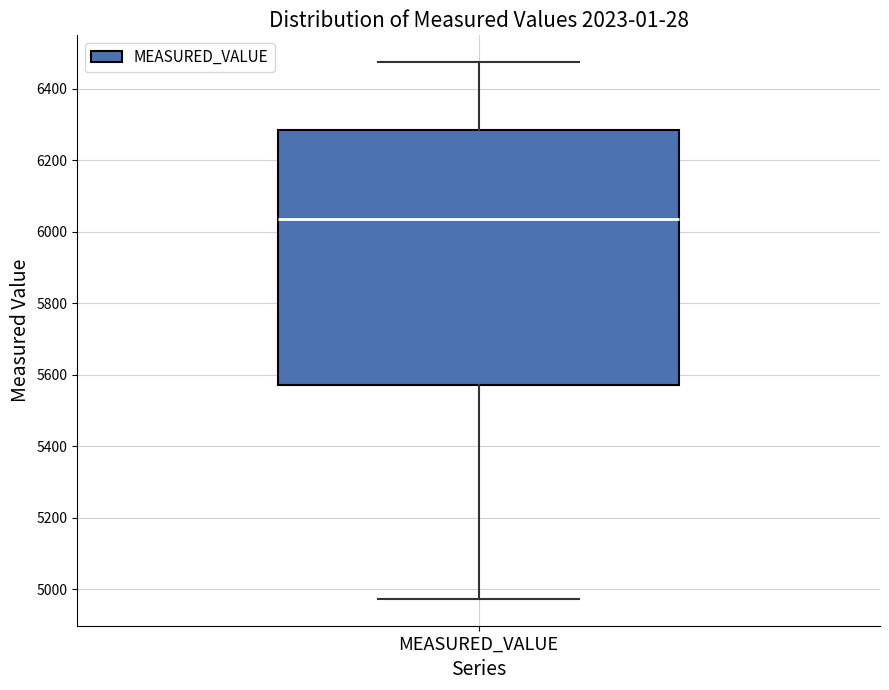

Where does the upper whisker of the box for MEASURED_VALUE end on the y-axis? The values are not printed on the chart, so give them approximately, as read against the axis.

6480